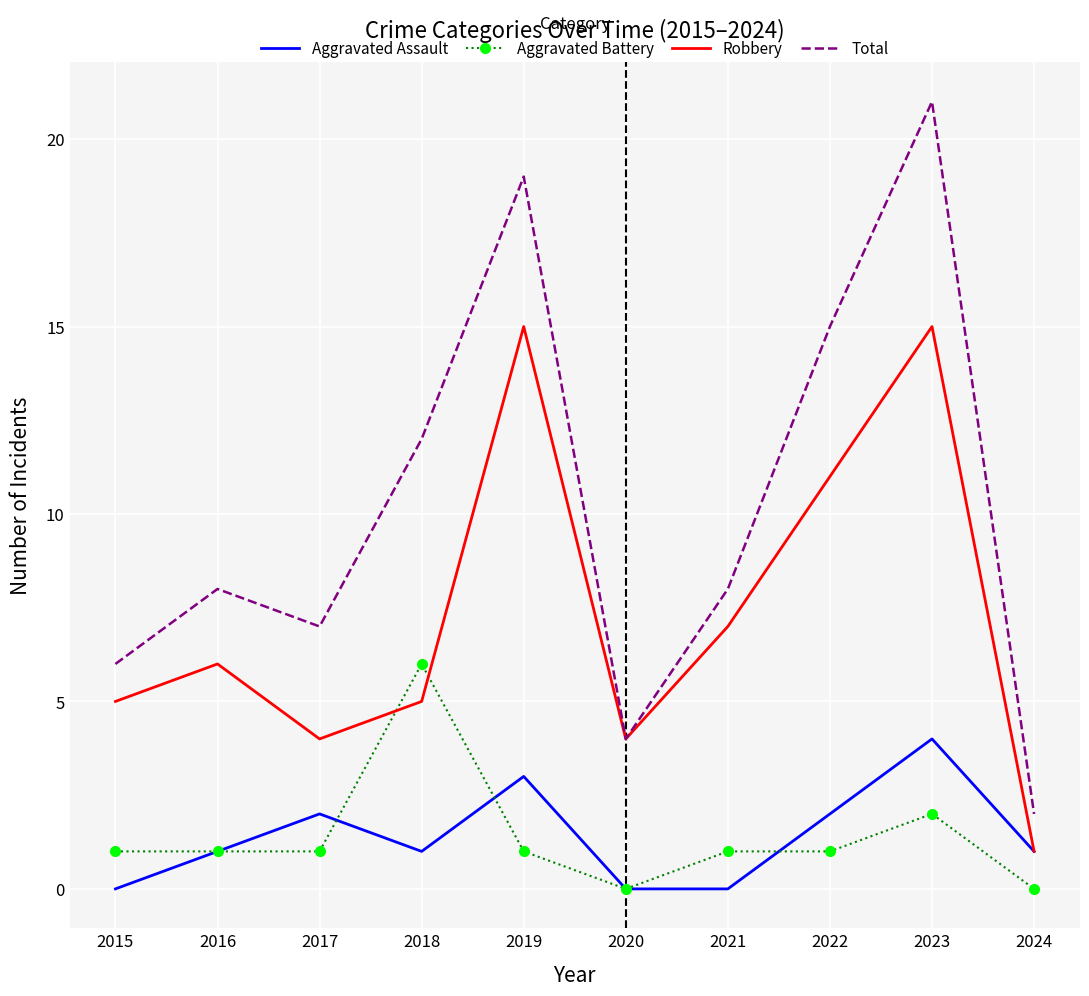

What is the difference between the second highest and minimum values in the Total series?

17